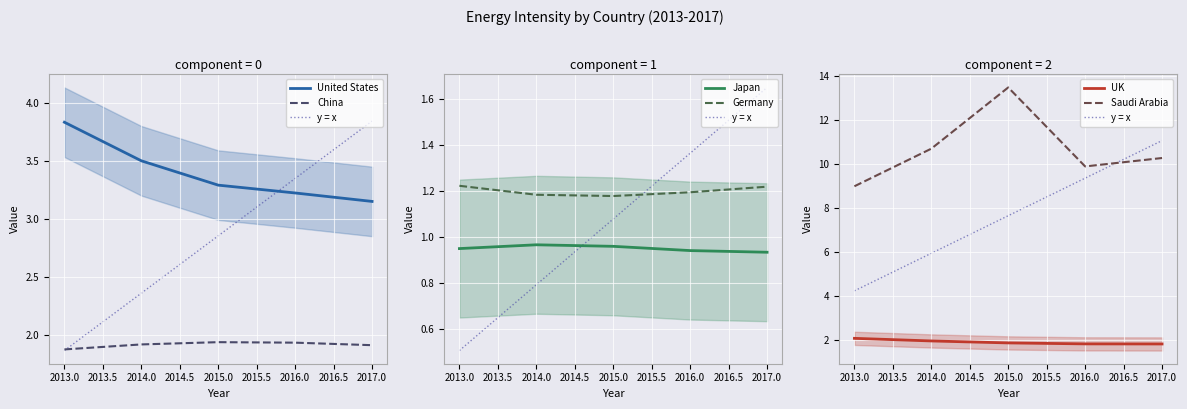

What are all the series names shown in the legend?

United States, China, Japan, Germany, UK, Saudi Arabia